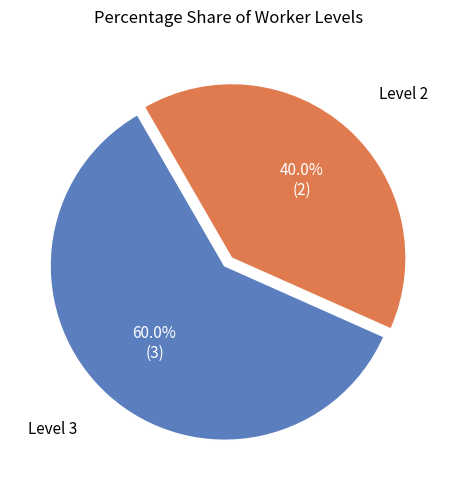

Is there a majority slice in this chart?

Yes